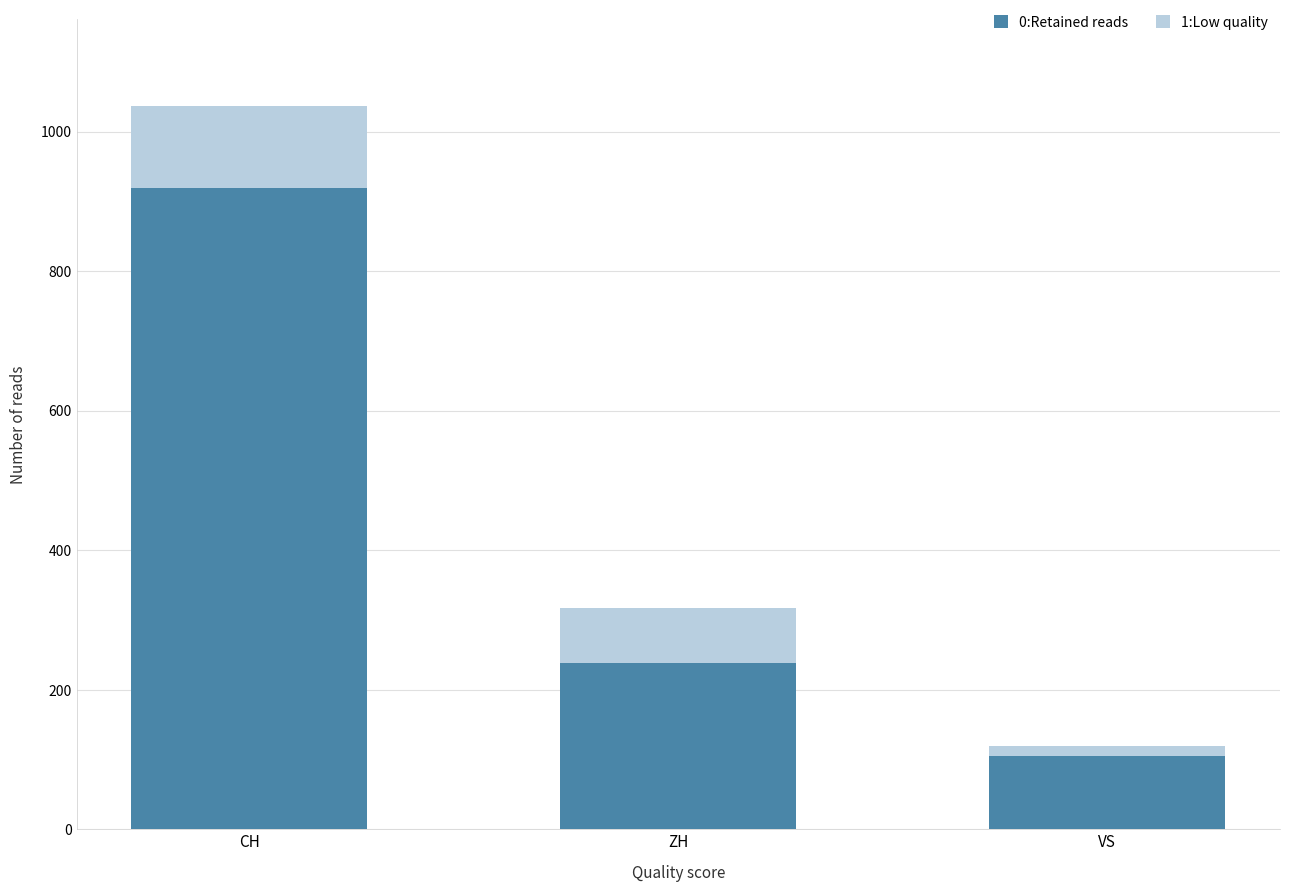

What is the total value across all series at VS?

120